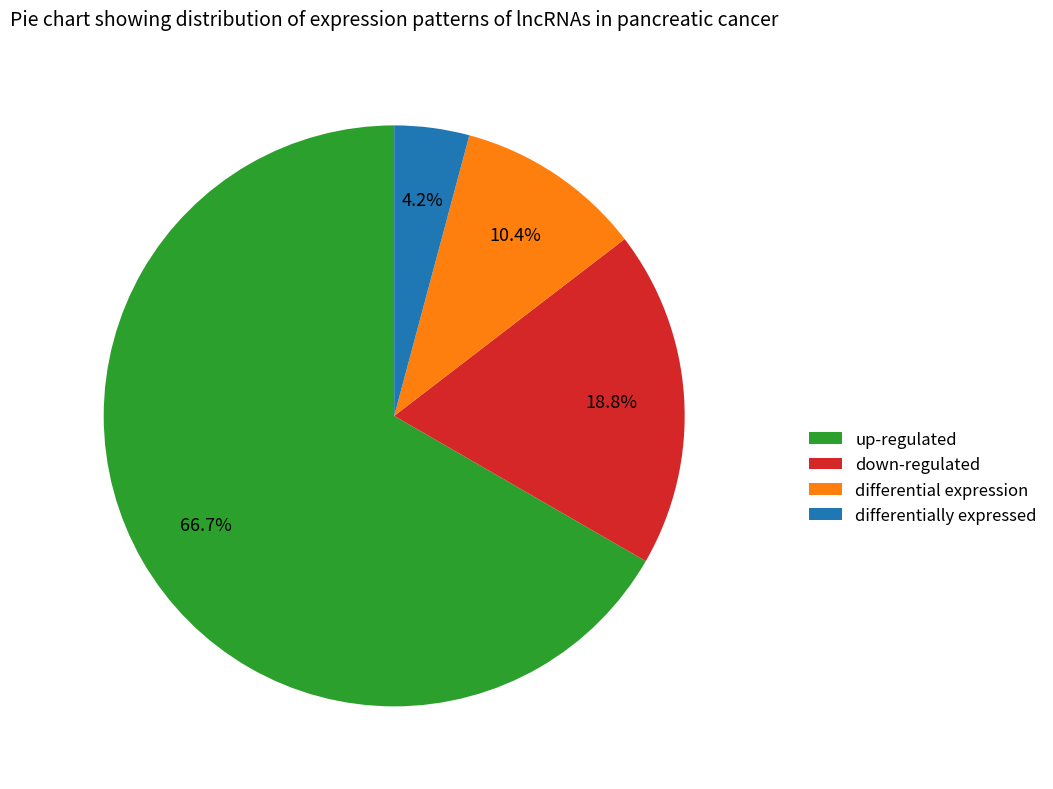

To the nearest percent, what portion does differentially expressed represent?

4%